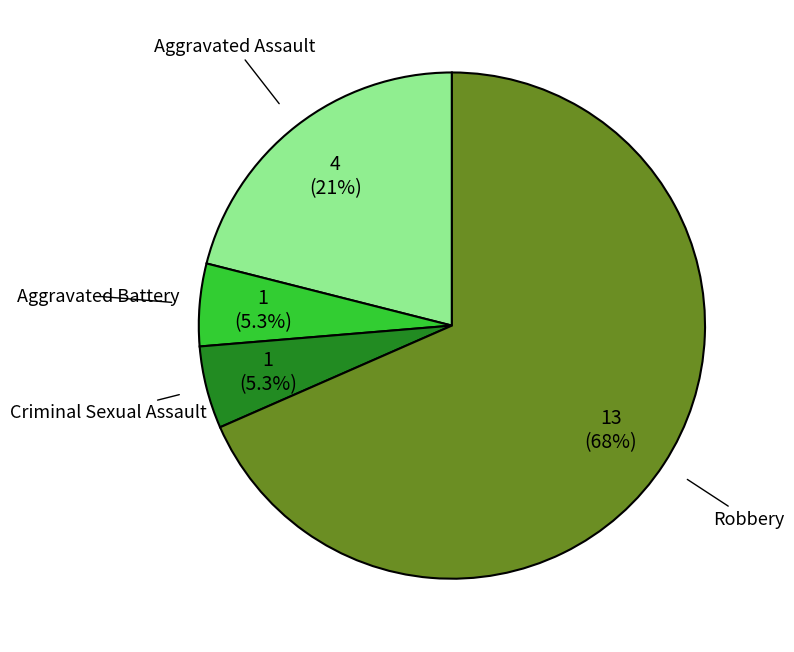

Is there a majority slice in this chart?

Yes